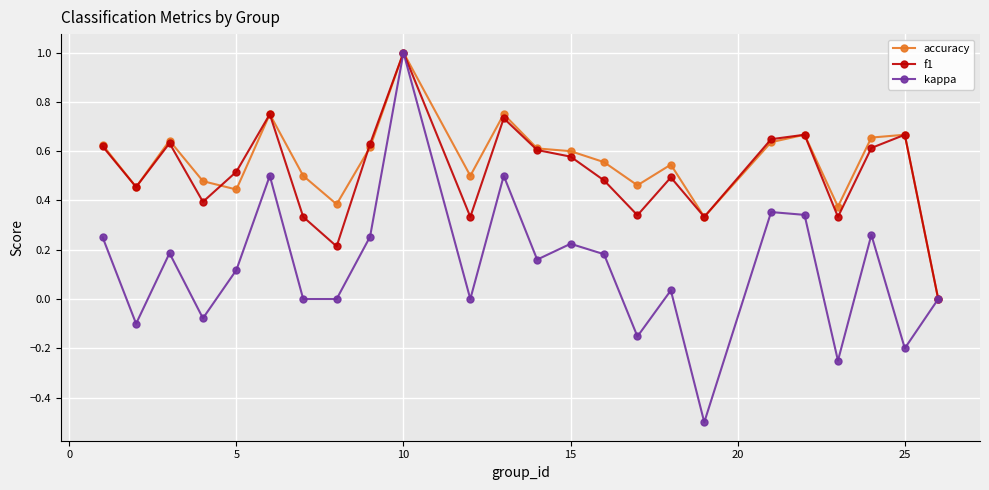

Which series has the widest spread of values?

kappa